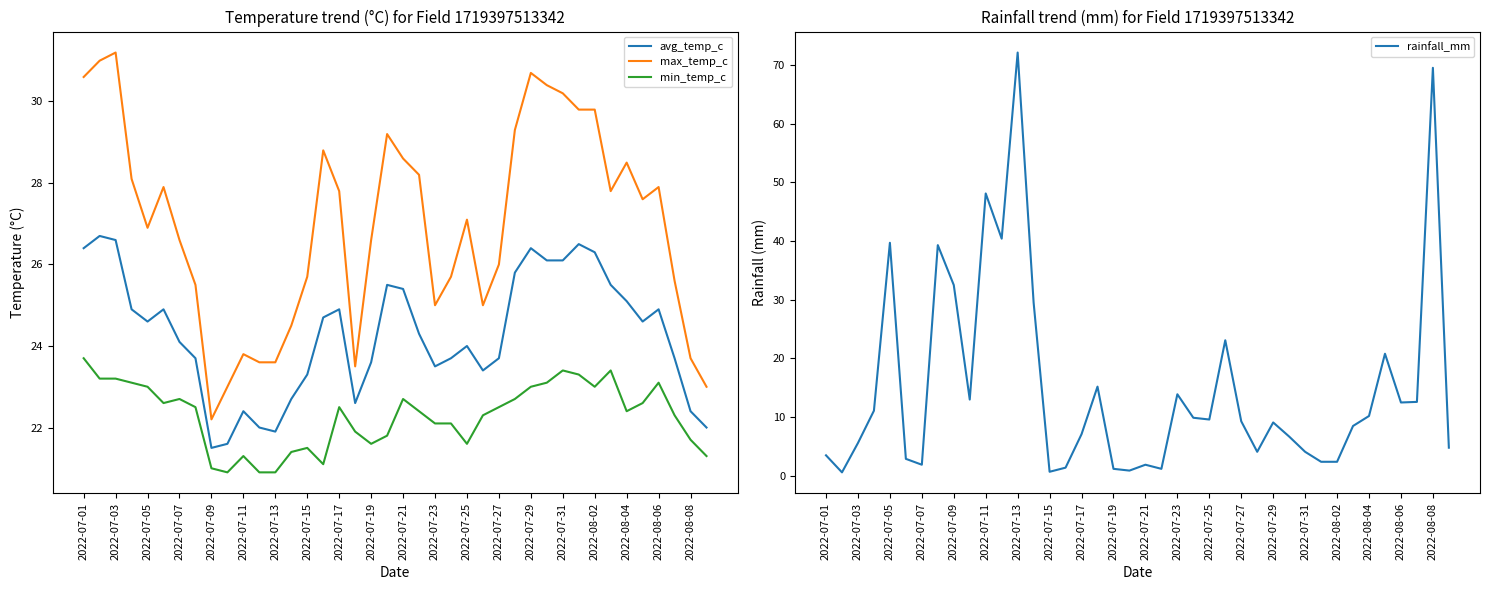

What is the maximum value for min_temp_c?

23.7